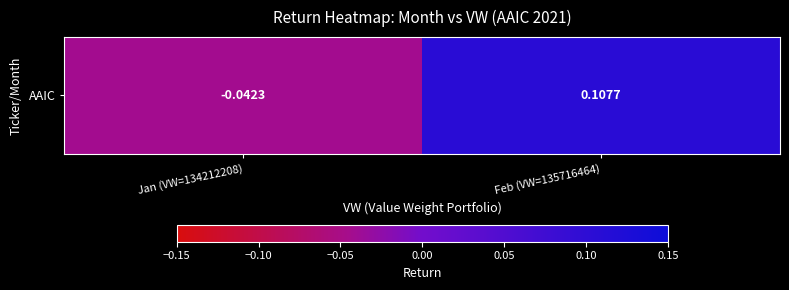

How many negative values are there?

1